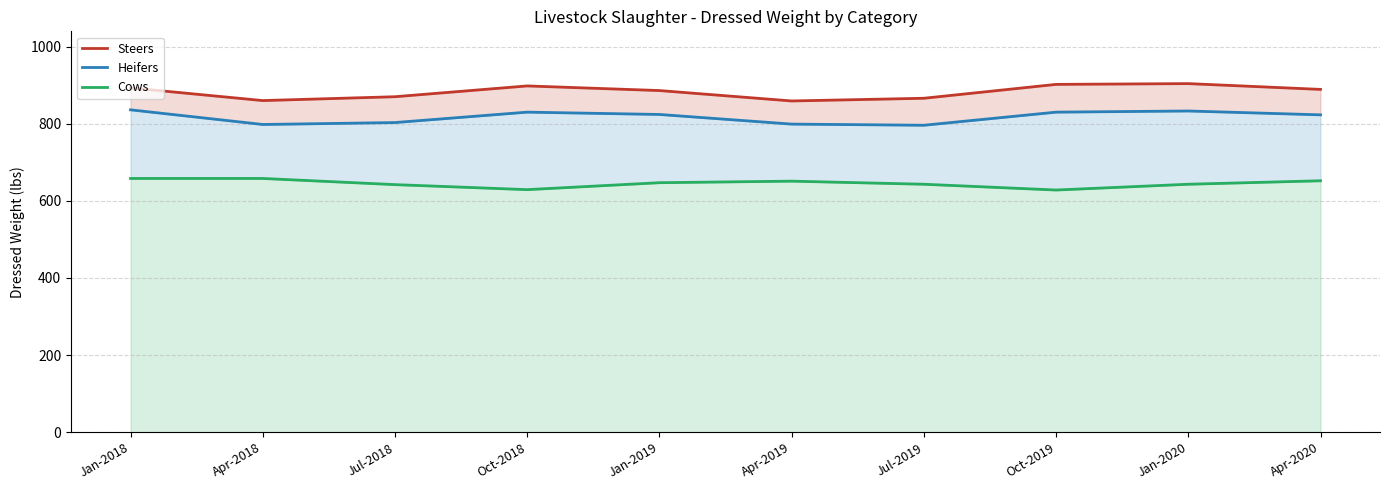

Reading right to left, what are all the values shown in this chart?

Steers: 889	904	902	866	859	886	898	870	860	893
Heifers: 823	833	830	796	799	824	830	803	798	836
Cows: 652	643	628	643	651	647	629	642	658	658